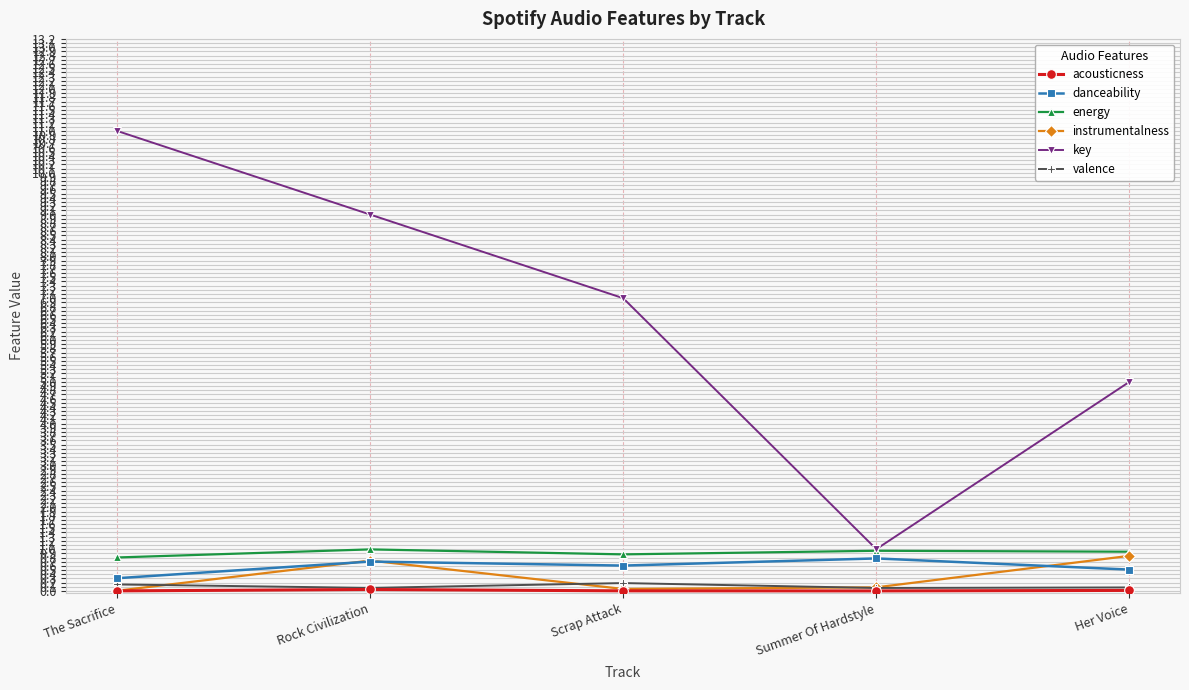

Which category has the highest value across all series?

The Sacrifice